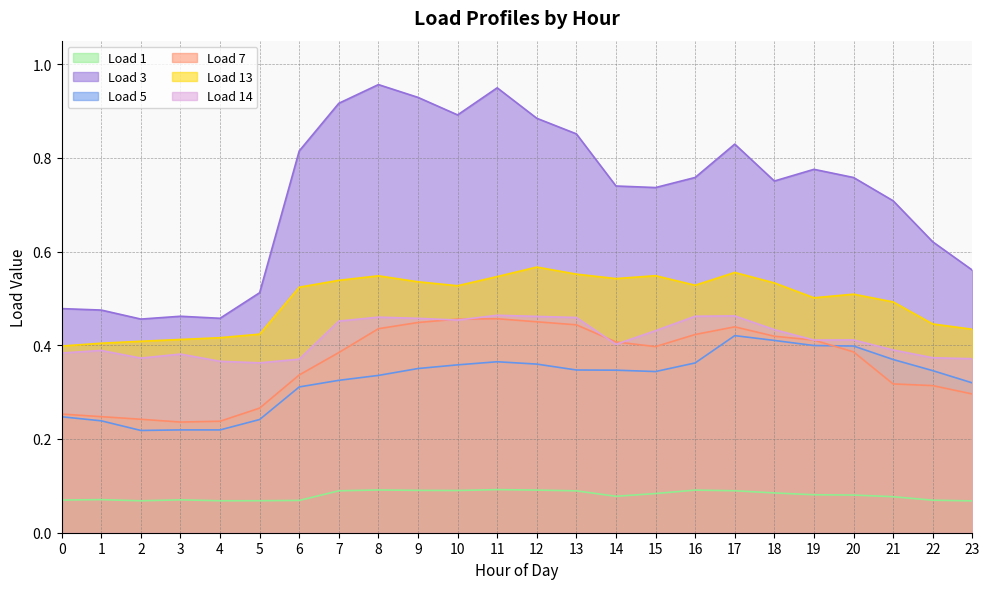

Which category has the highest value in the Load 3 series?

8